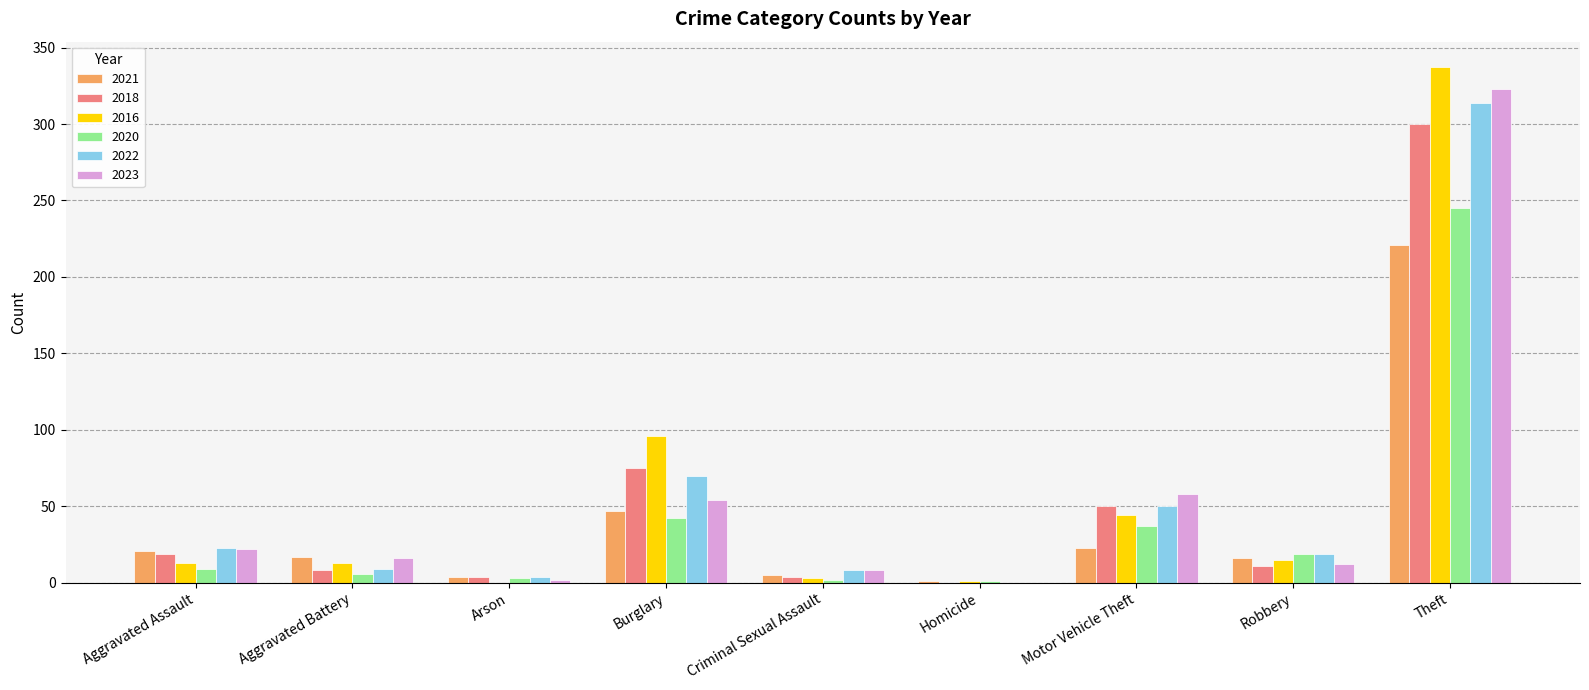

At which category does the chart reach its peak across all series?

Theft